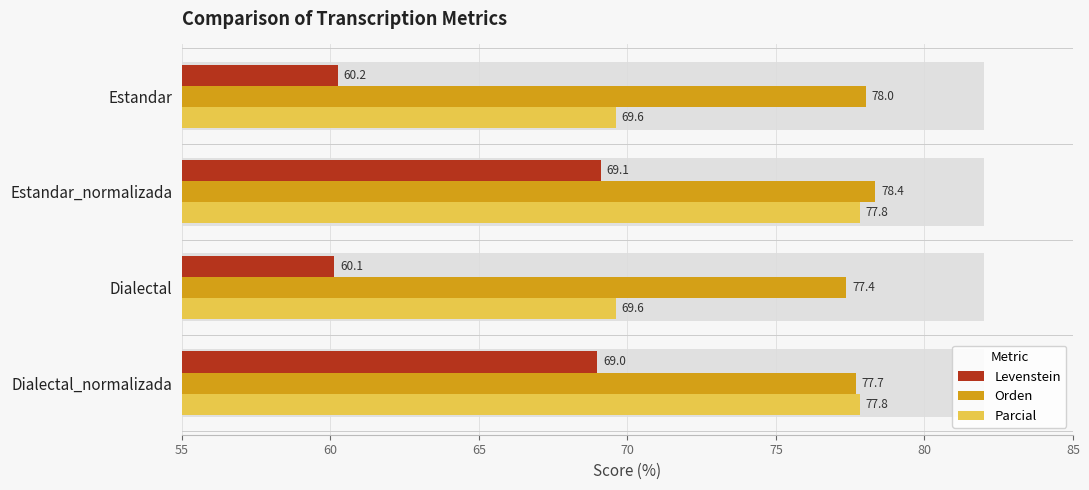

What are all the series names shown in the legend?

Levenstein, Orden, Parcial